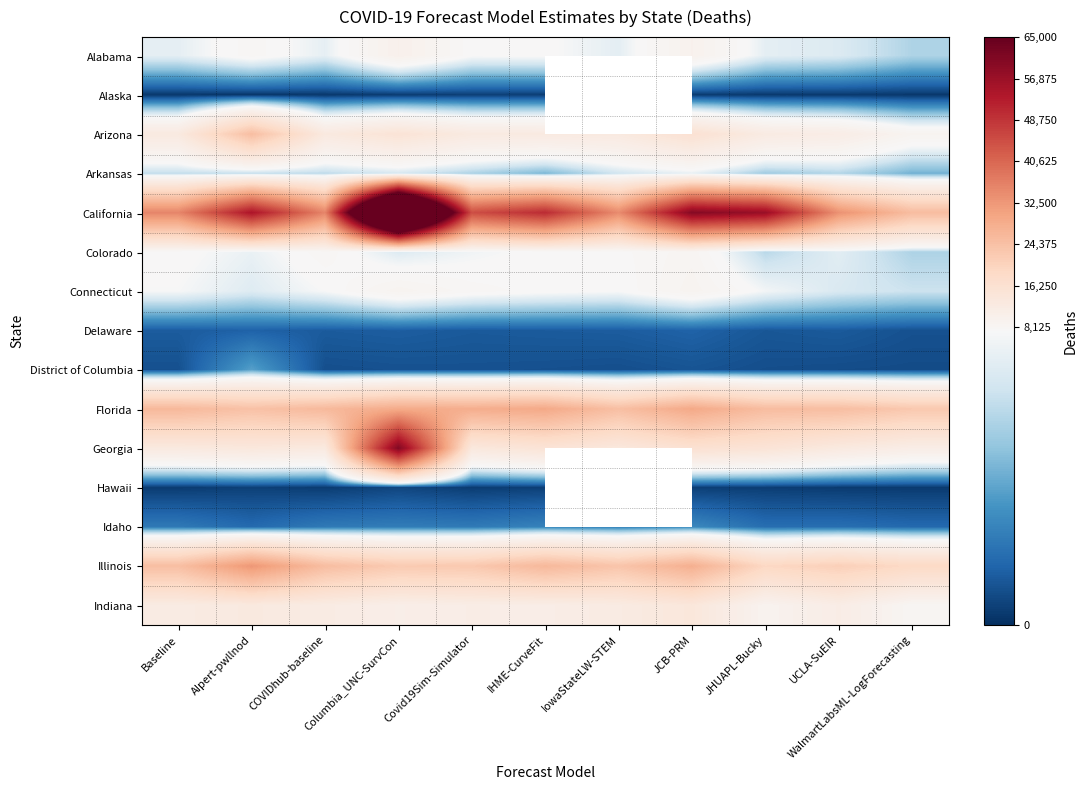

What is the total value across all series at JHUAPL-Bucky?

166208.0